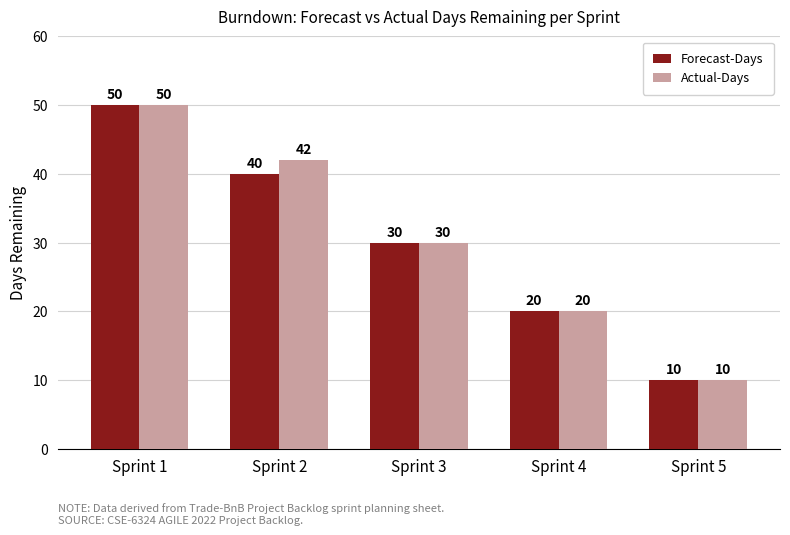

The Actual-Days series shows 20 at Sprint 4. True or false?

True